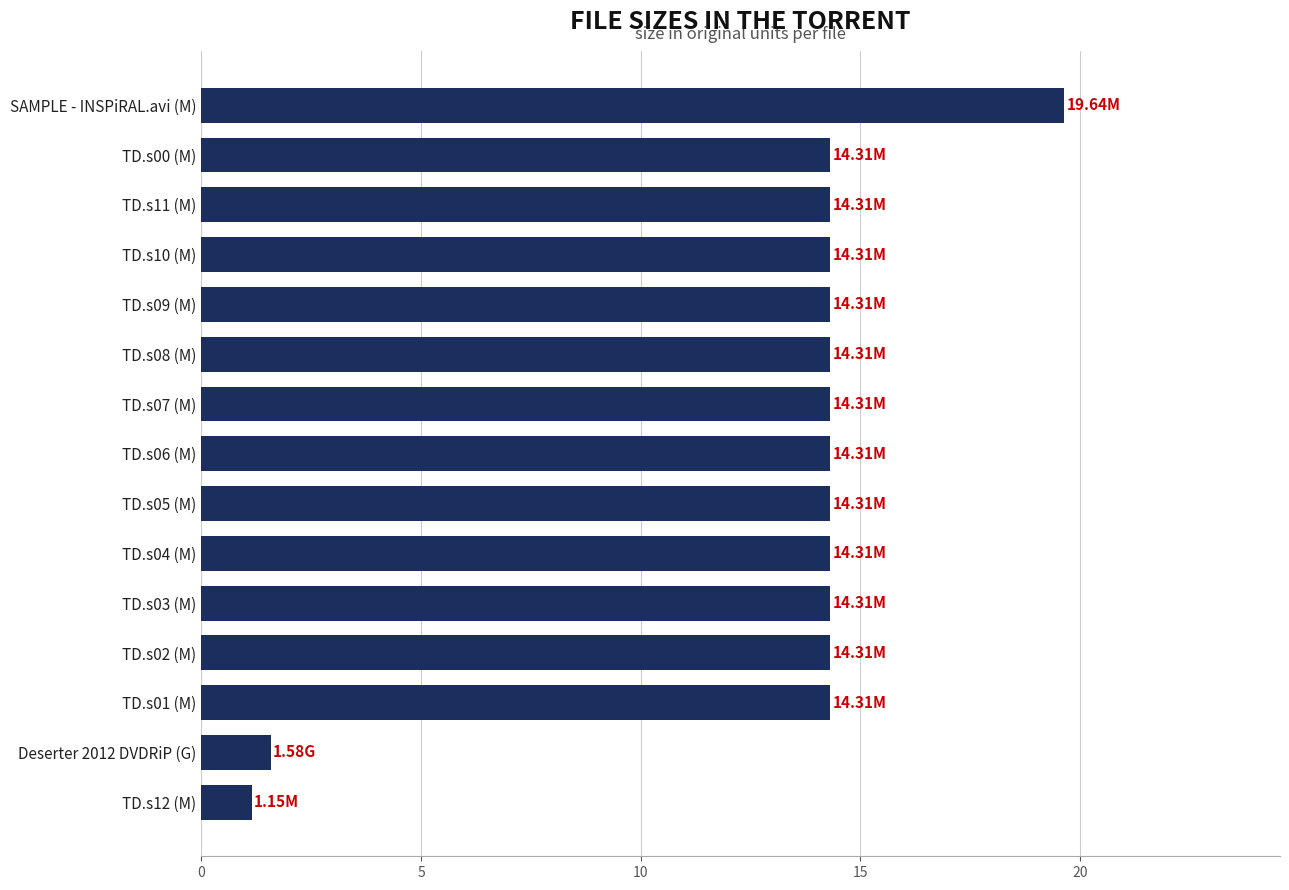

What is the sum of all values?

194.1